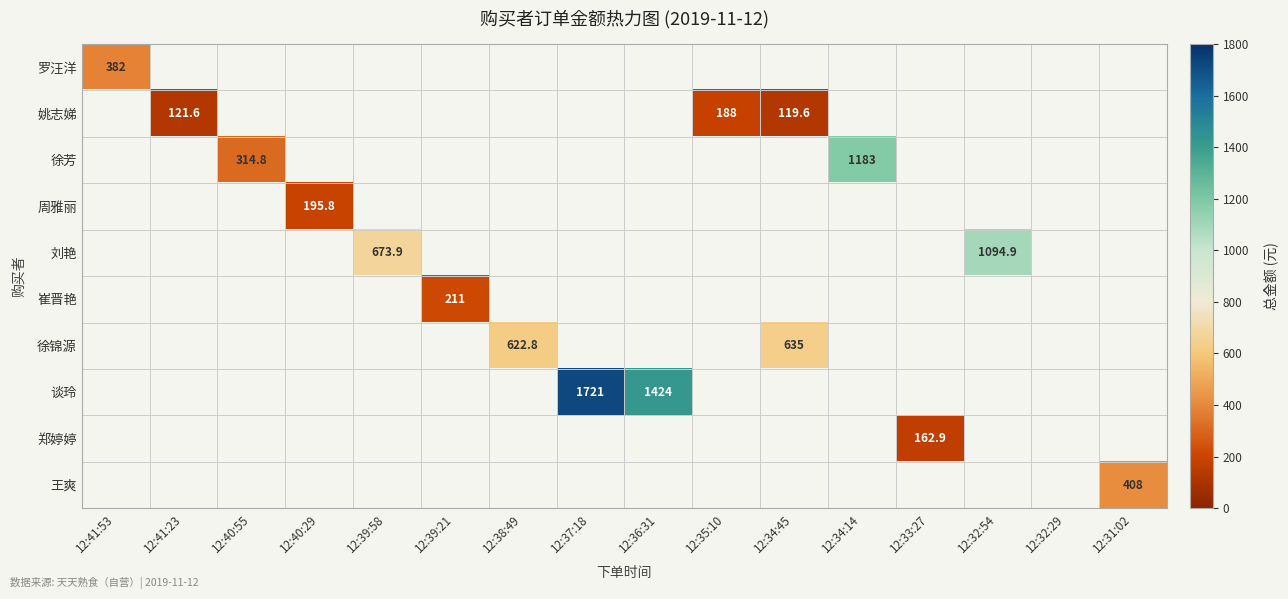

How many data points does each series have?

16